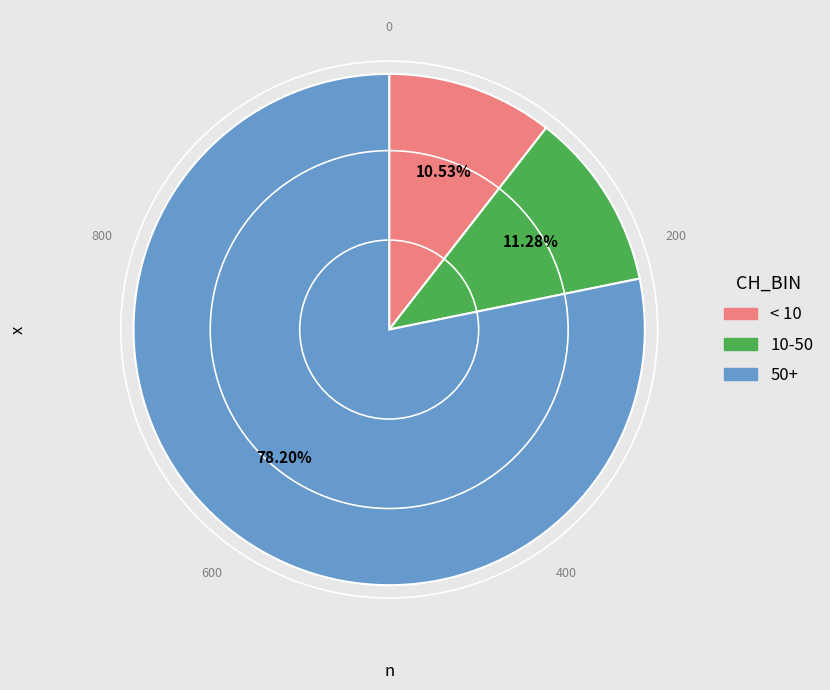

To the nearest percent, what is the average slice percentage?

33%